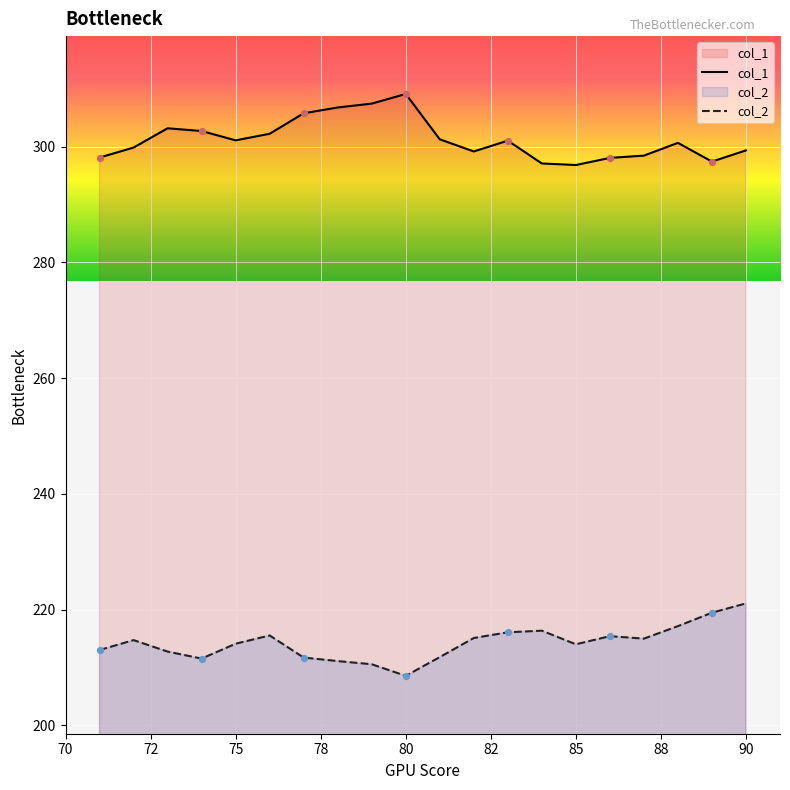

Which series has the largest Y range (max minus min)?

col_2